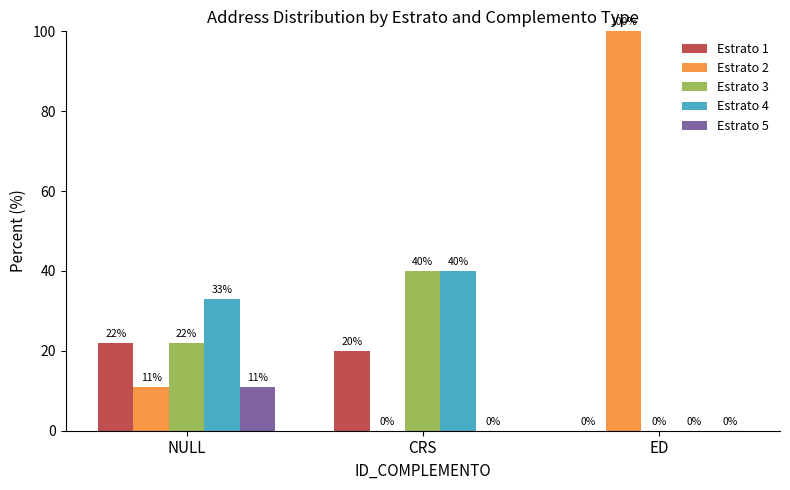

What are all the series names shown in the legend?

Estrato 1, Estrato 2, Estrato 3, Estrato 4, Estrato 5